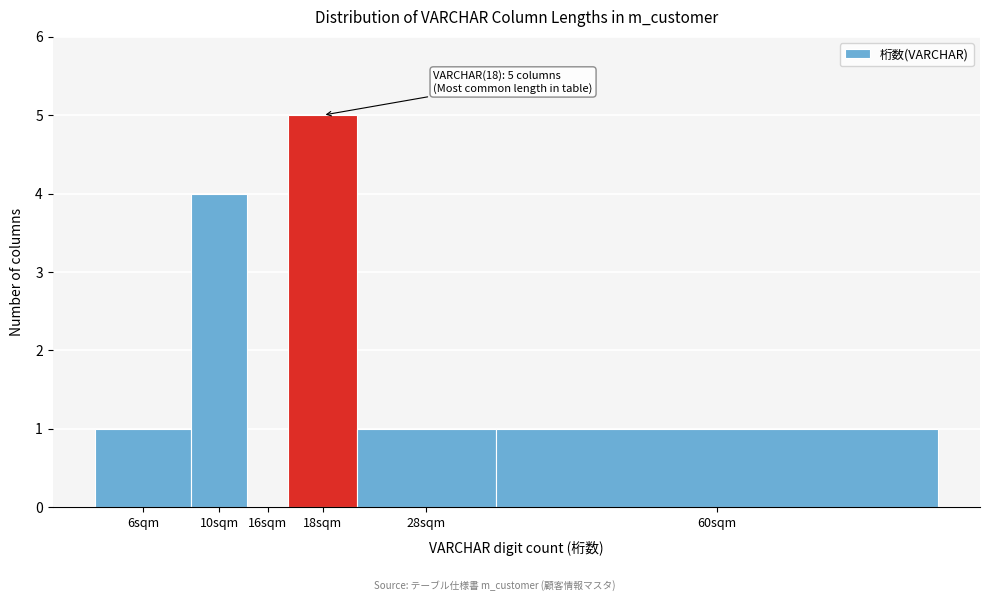

Reading right to left, list all the values displayed in this chart.

60sqm=1	28sqm=1	18sqm=5	16sqm=0	10sqm=4	6sqm=1